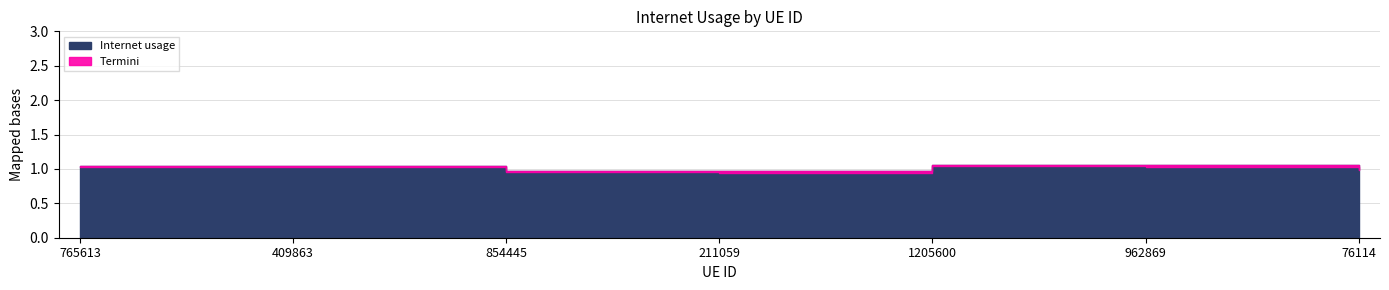

Count the number of categories in the chart.

7